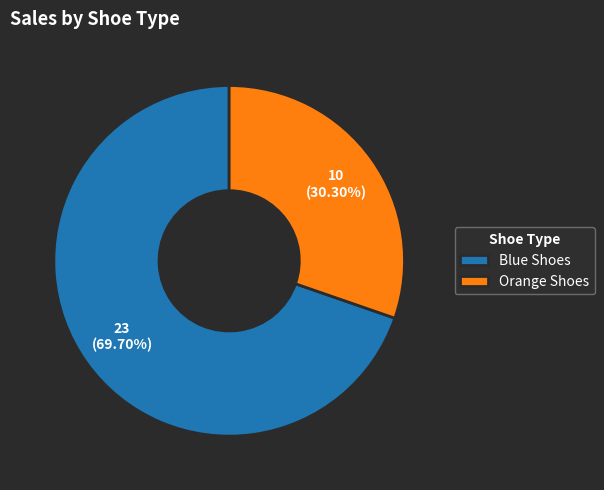

How many slices are in this pie chart?

2